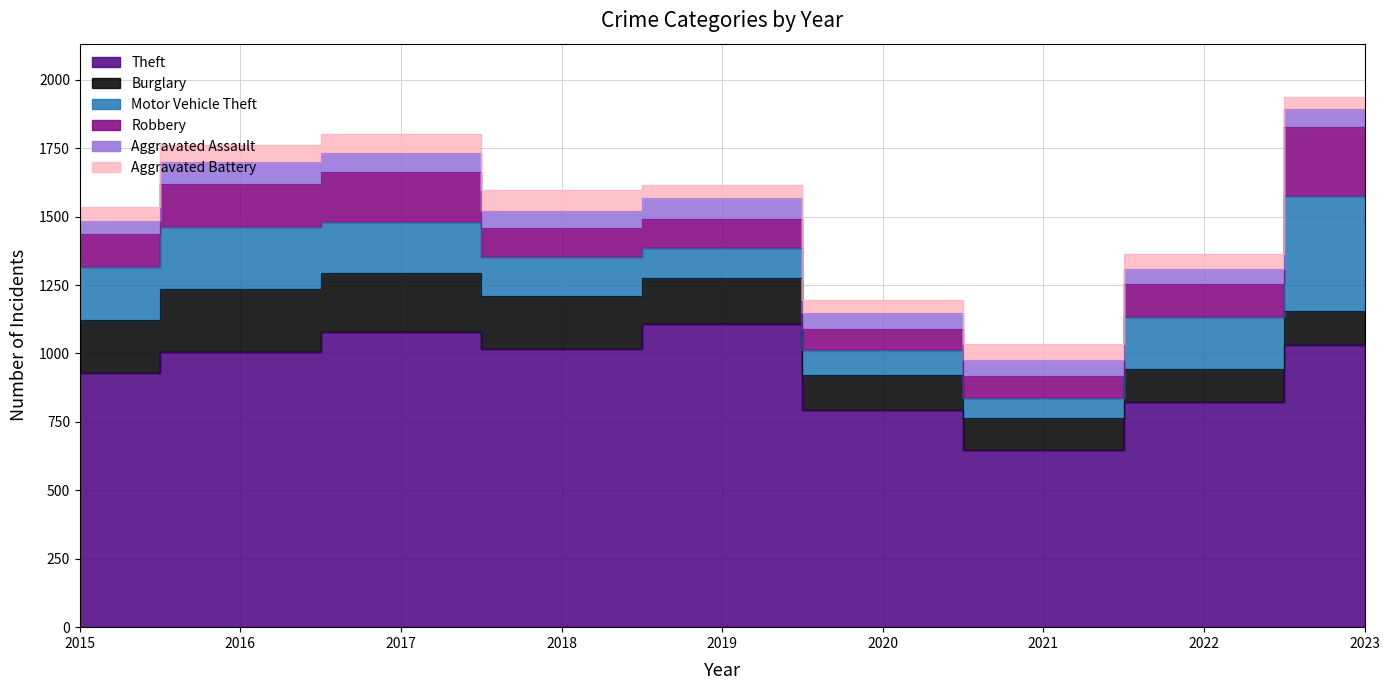

At which category does Aggravated Battery reach its first local peak?

2018